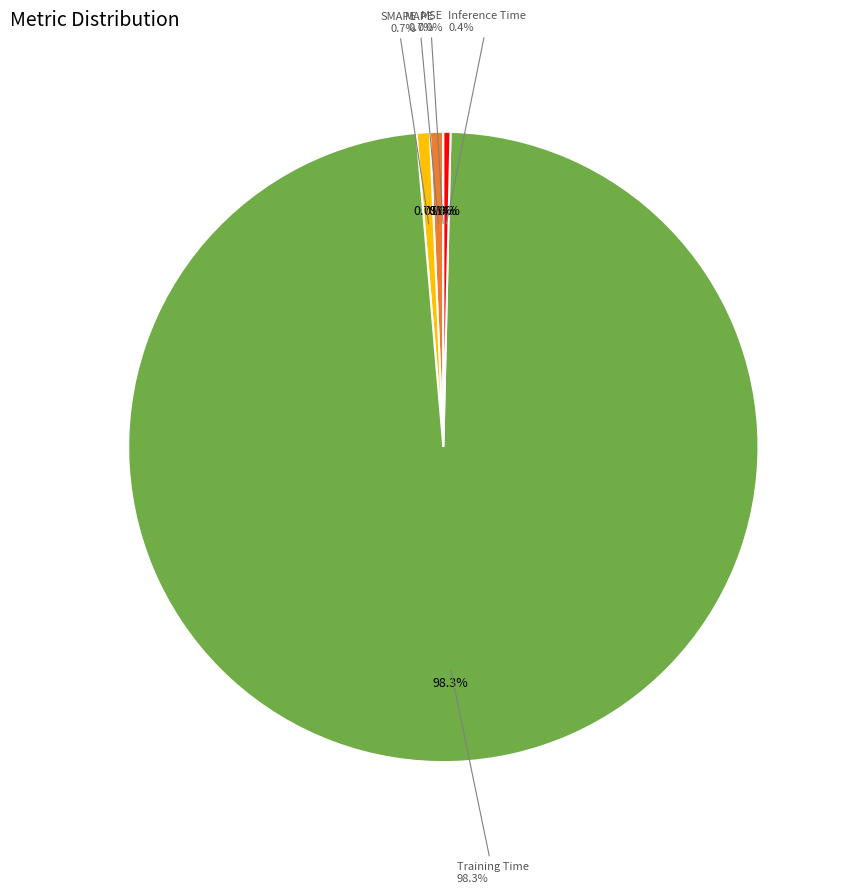

To the nearest percent, what is the average slice percentage?

20%